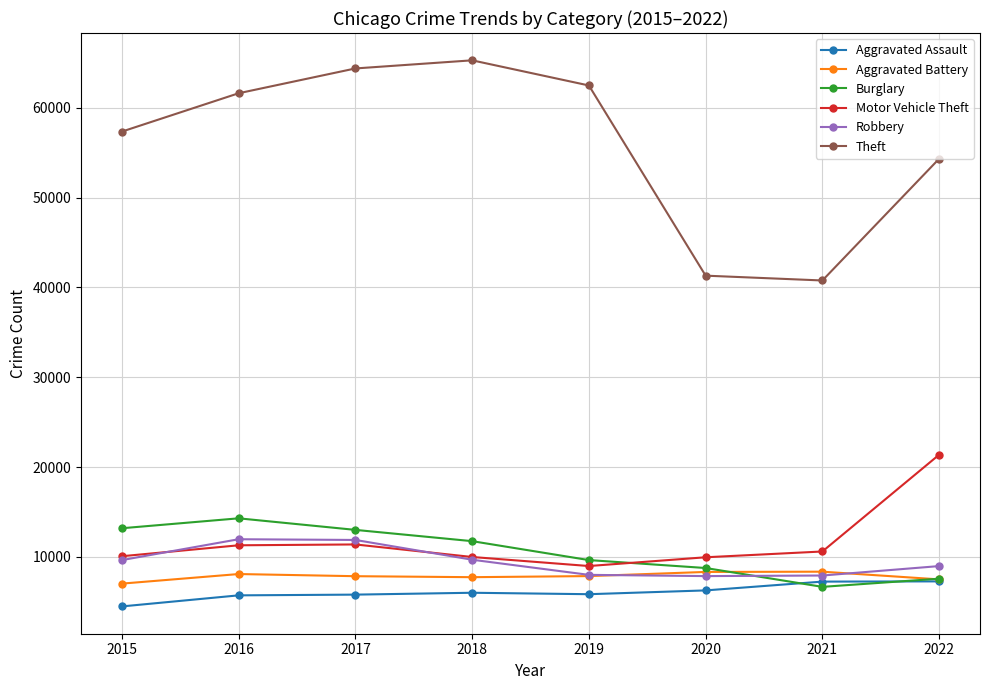

What is the value of the Aggravated Assault point at the 5th from the left?

5840